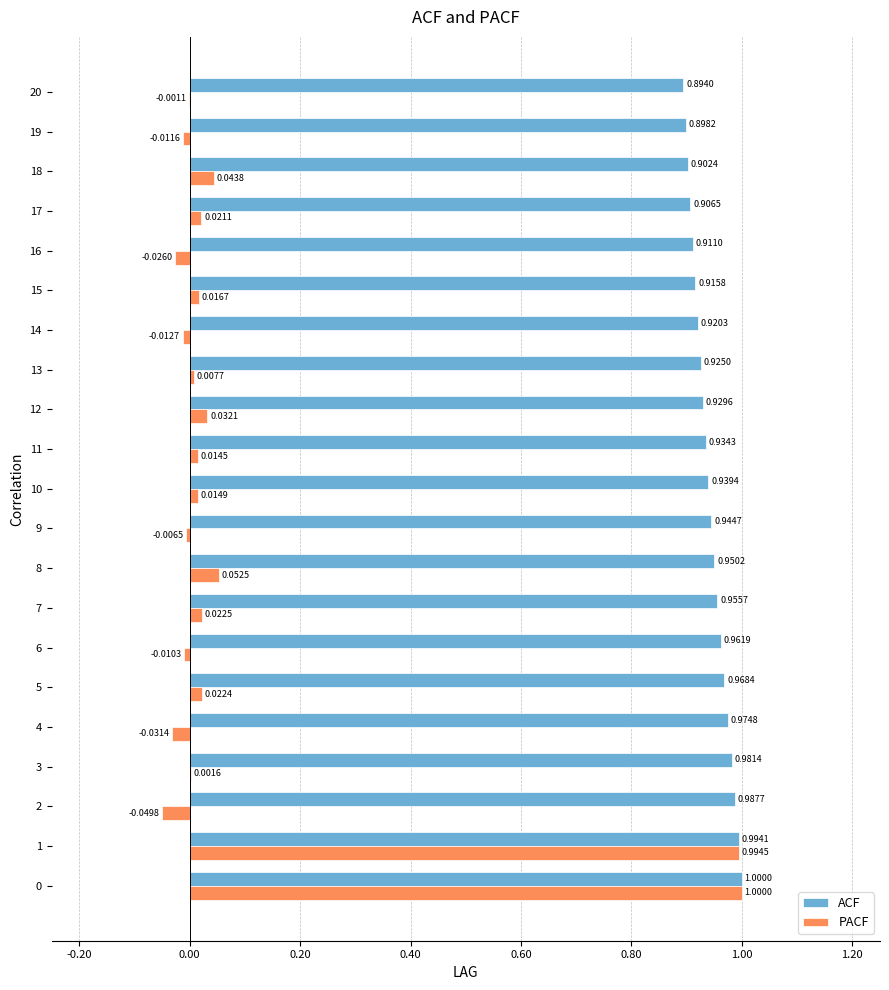

Which series has the largest range (max minus min)?

PACF